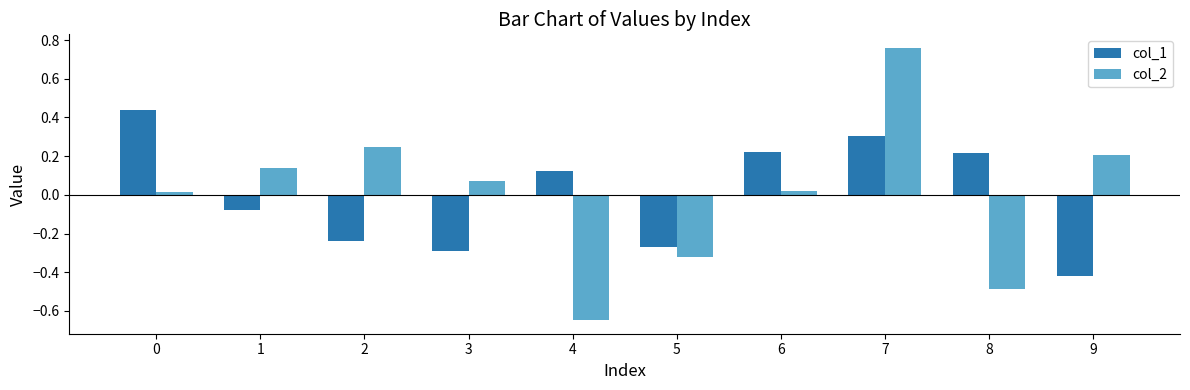

True or false: col_2 has a value of -0.3 at 8.

False